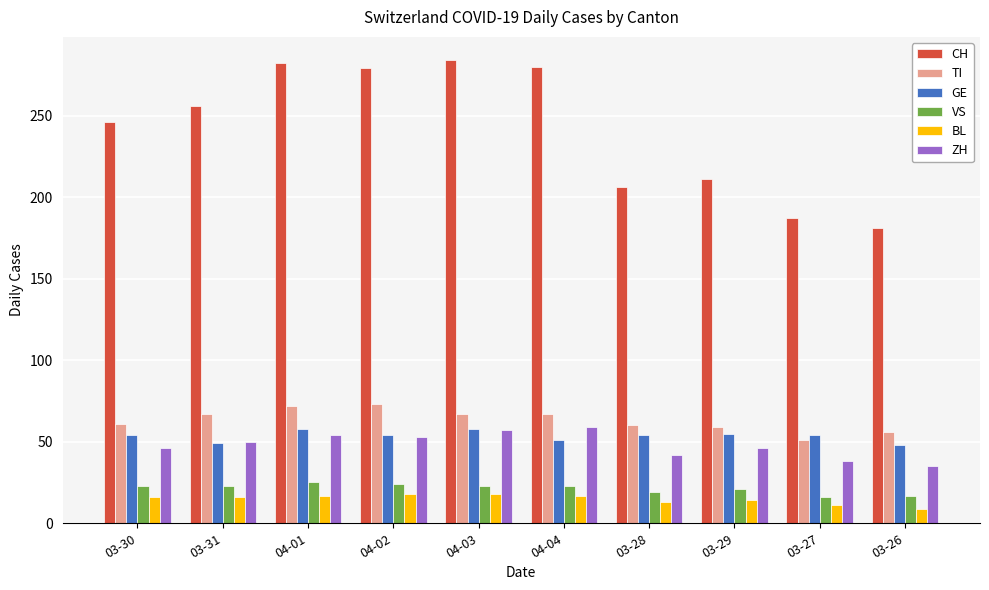

At 04-04, list the series in order from smallest to largest.

BL, VS, GE, ZH, TI, CH